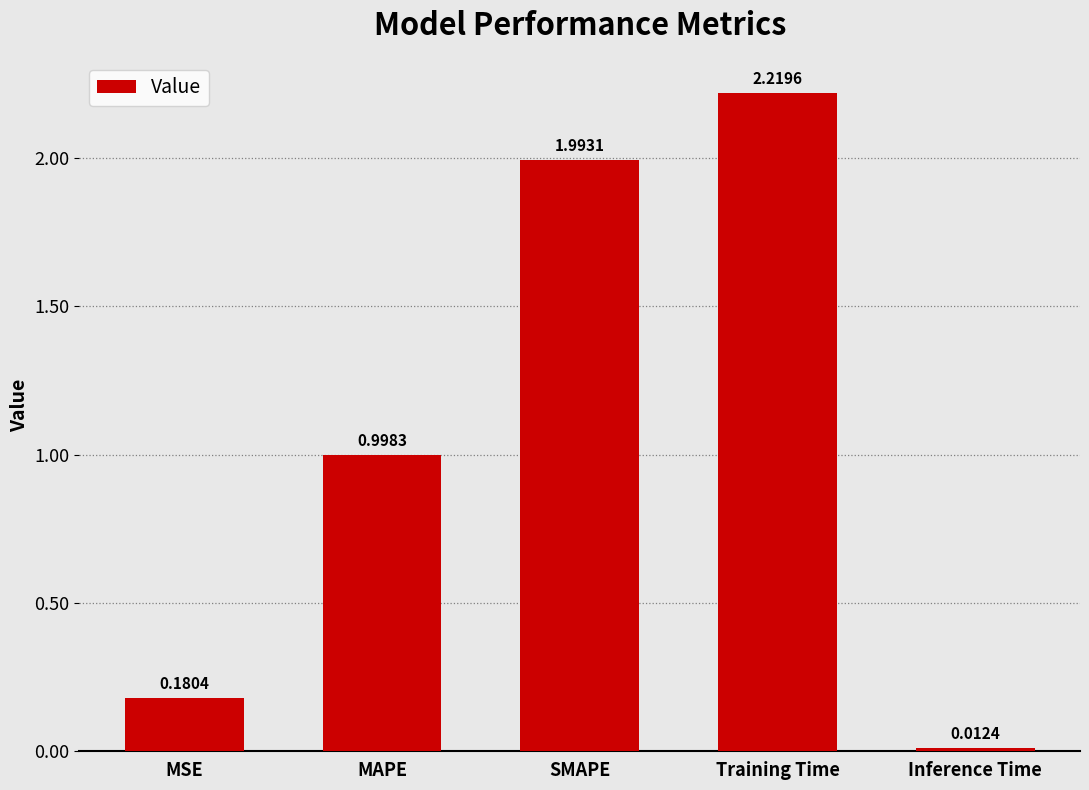

The chart shows a value of 0.5 at SMAPE. True or false?

False